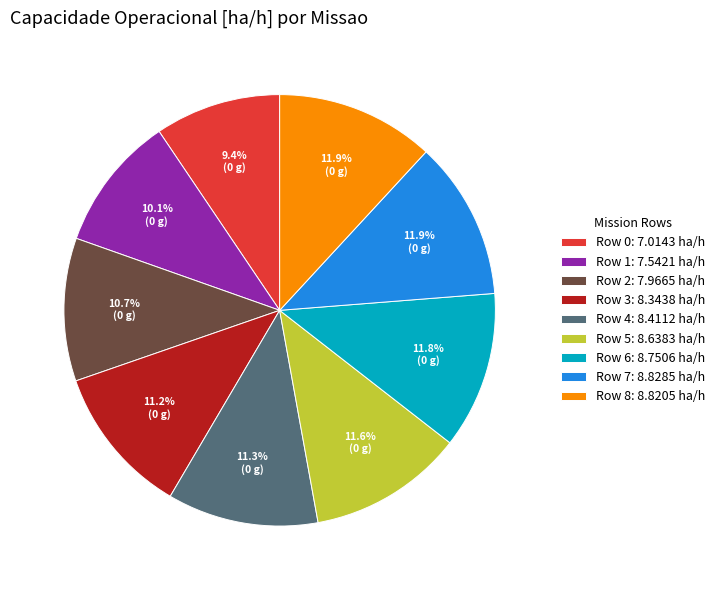

What is the smallest slice in the pie chart?

Row 0